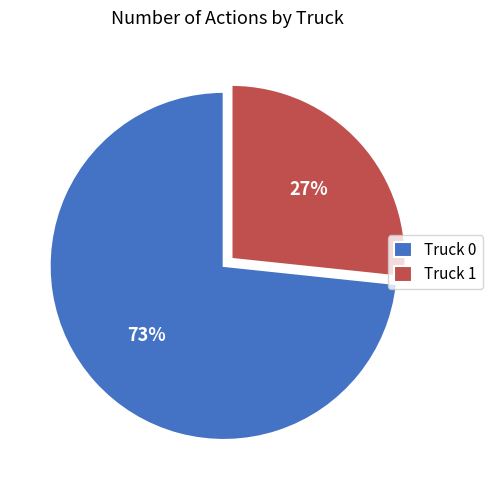

Which category has the biggest portion of the pie?

Truck 0